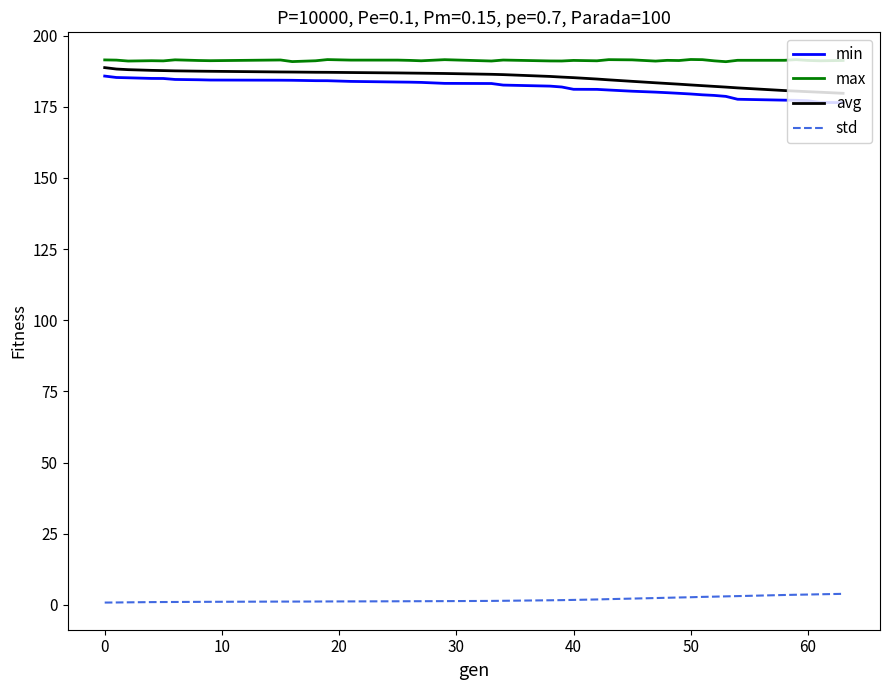

What is the highest value of the avg series?

188.8